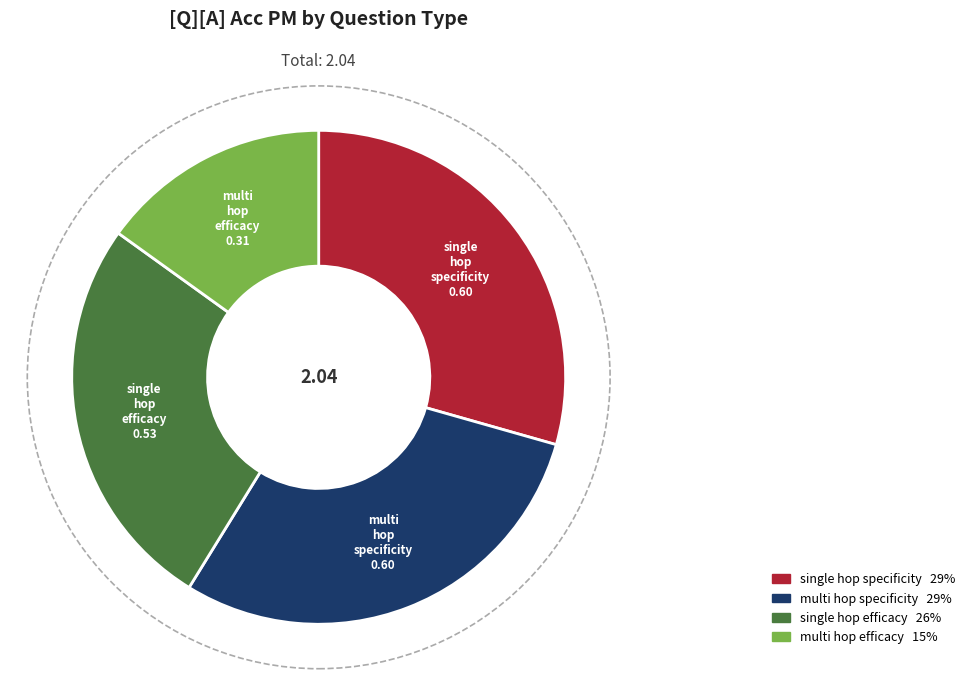

Is there any slice that represents more than half of the pie?

No